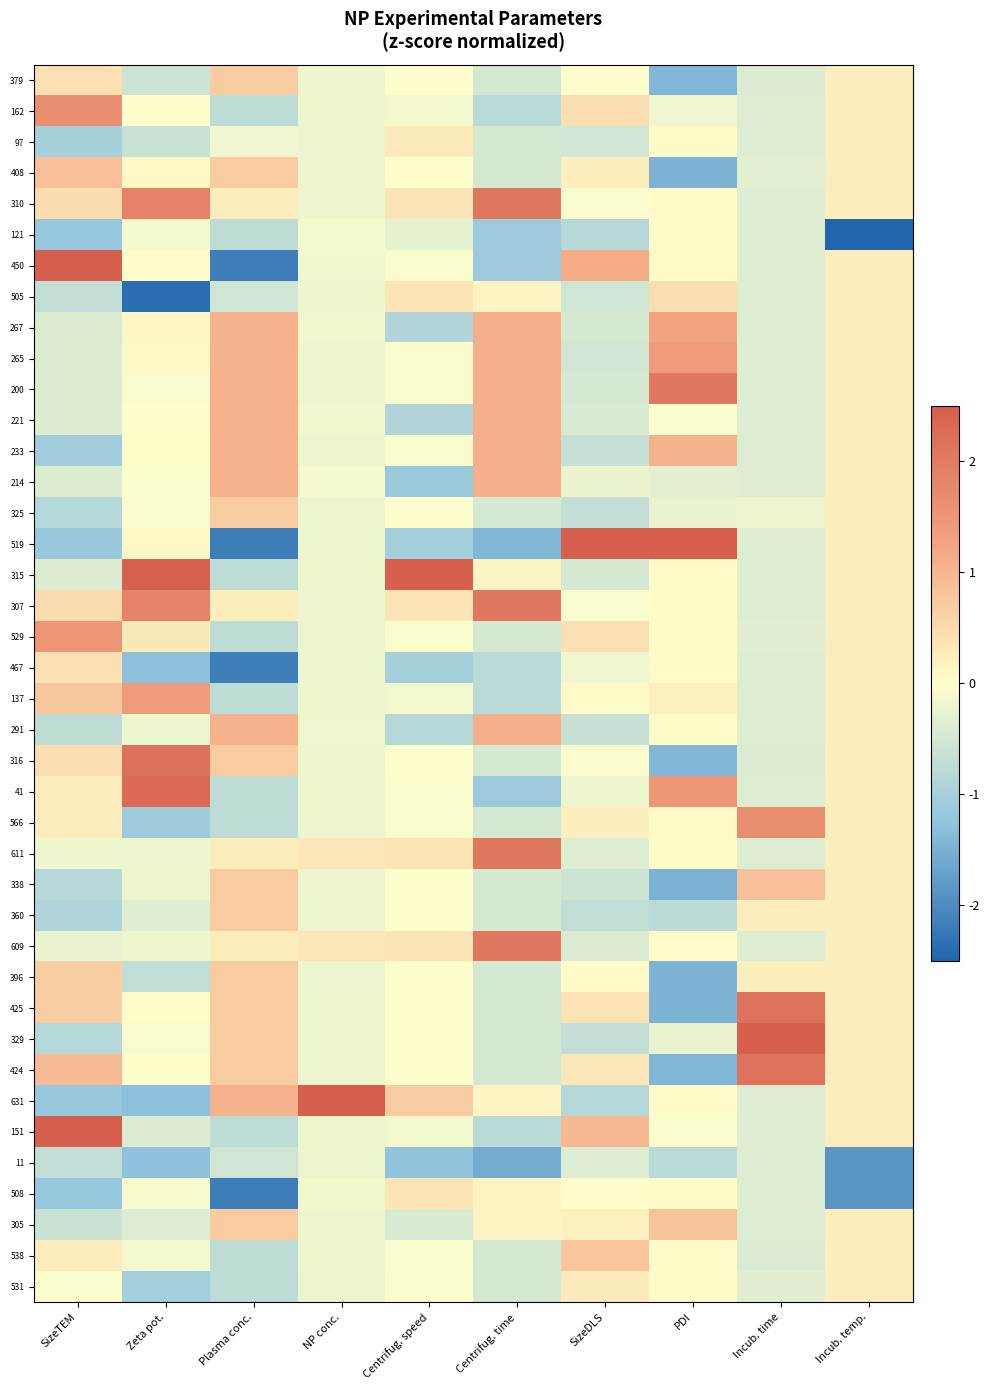

Between Centrifug. time and Plasma conc., which is larger?

Plasma conc.